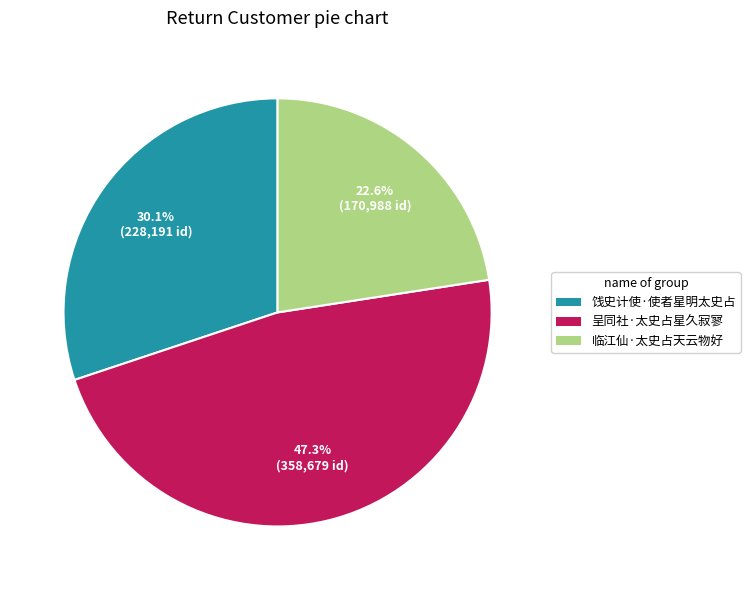

How many slices are in this pie chart?

3